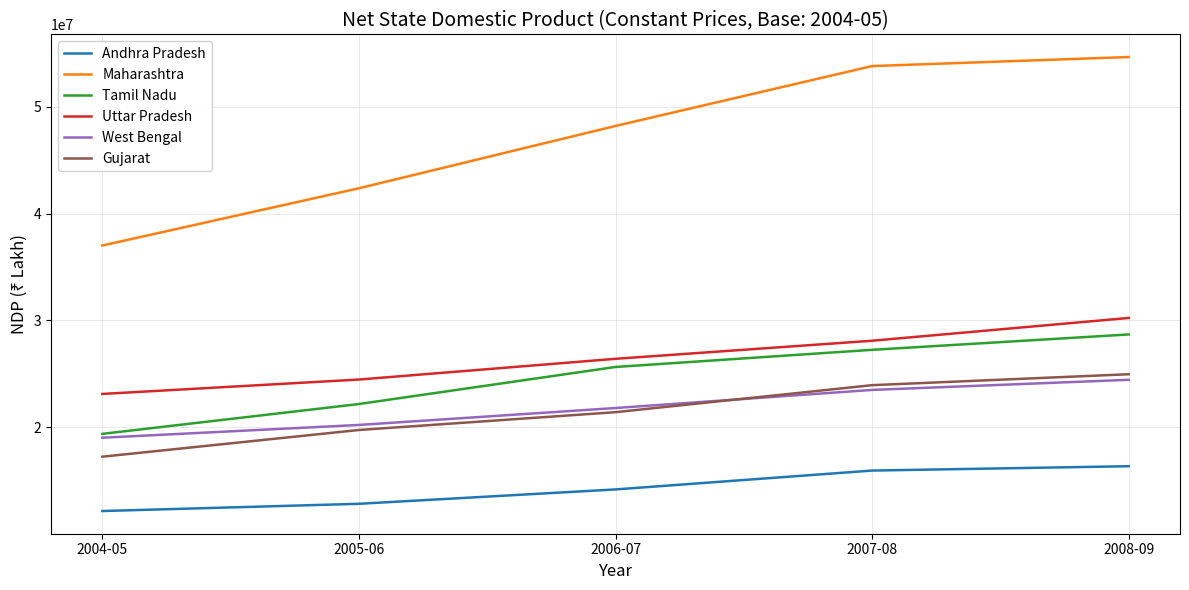

What is the maximum value for Maharashtra?

54653290